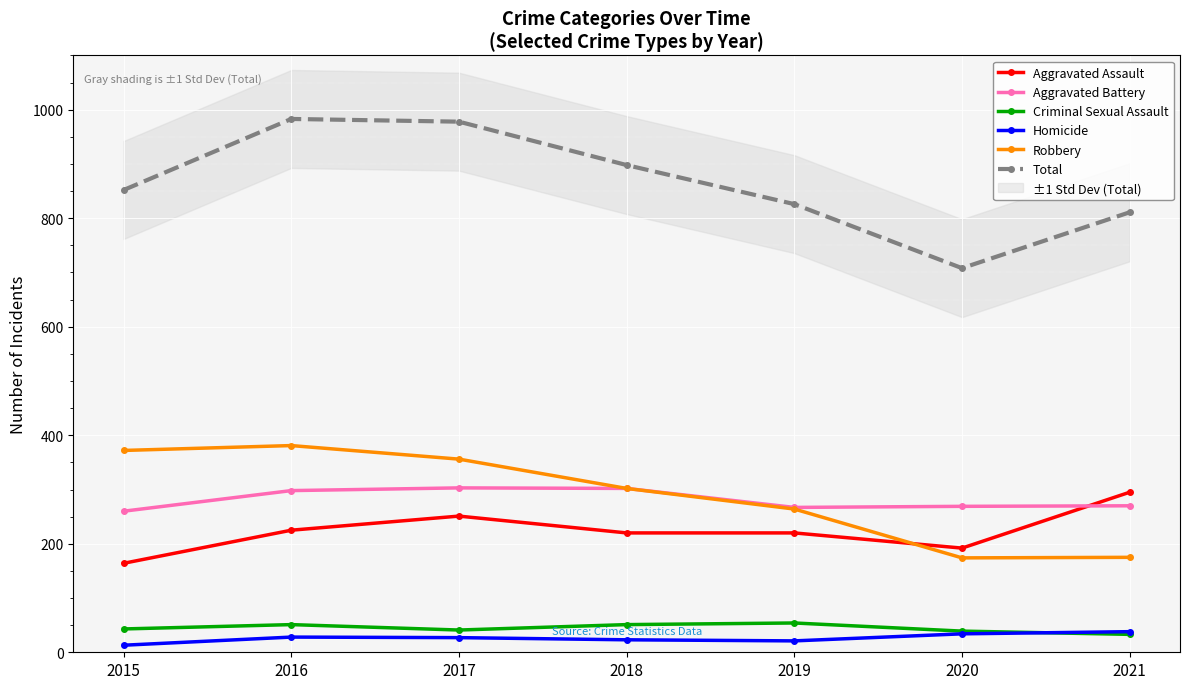

Reading right to left, transcribe all the data shown in this chart.

Aggravated Assault: 2021=295	2020=192	2019=220	2018=220	2017=251	2016=225	2015=164
Aggravated Battery: 2021=270	2020=269	2019=267	2018=302	2017=303	2016=298	2015=260
Criminal Sexual Assault: 2021=33	2020=39	2019=54	2018=51	2017=41	2016=51	2015=43
Homicide: 2021=38	2020=34	2019=21	2018=23	2017=27	2016=28	2015=13
Robbery: 2021=175	2020=174	2019=264	2018=302	2017=356	2016=381	2015=372
Total: 2021=811	2020=708	2019=826	2018=898	2017=978	2016=983	2015=852